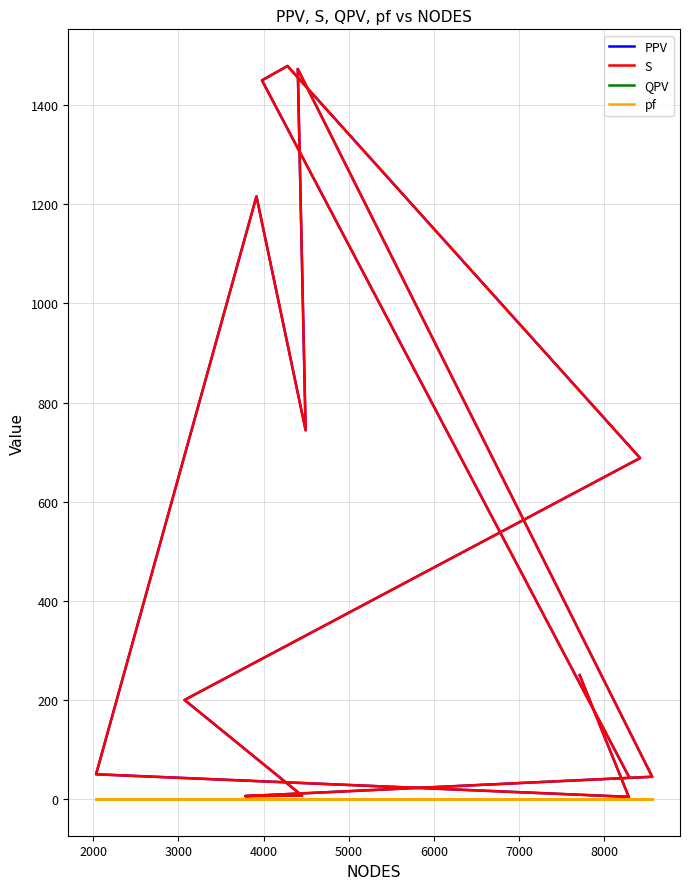

How many lines are shown in the chart?

4